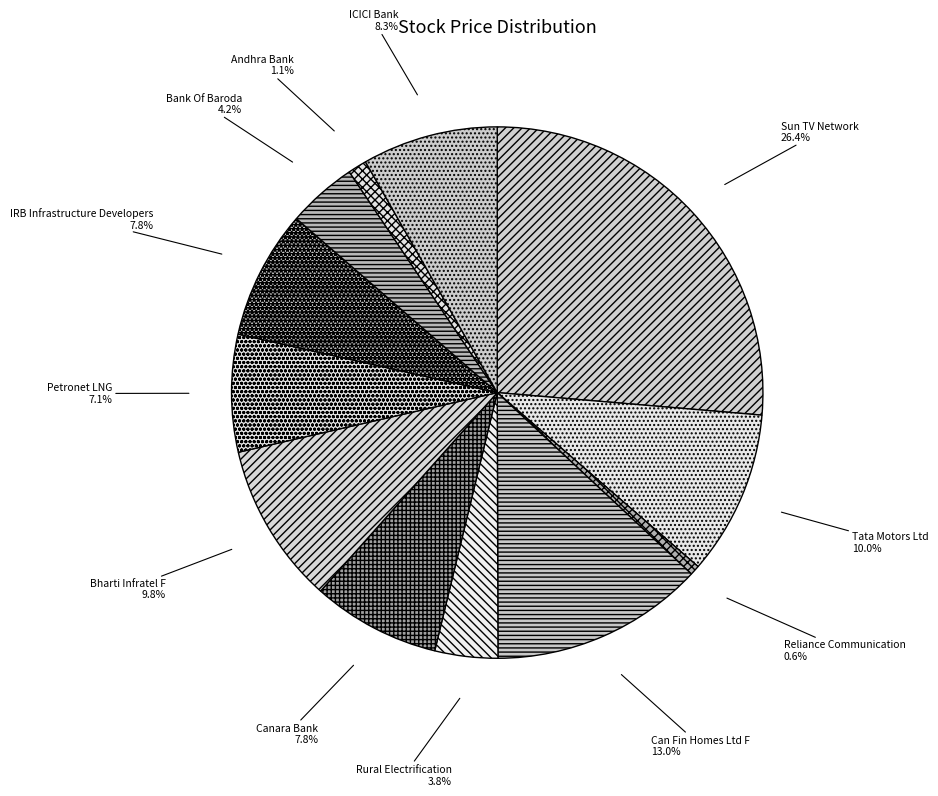

Do IRB Infrastructure Developers and Sun TV Network together represent more than half of the pie?

No